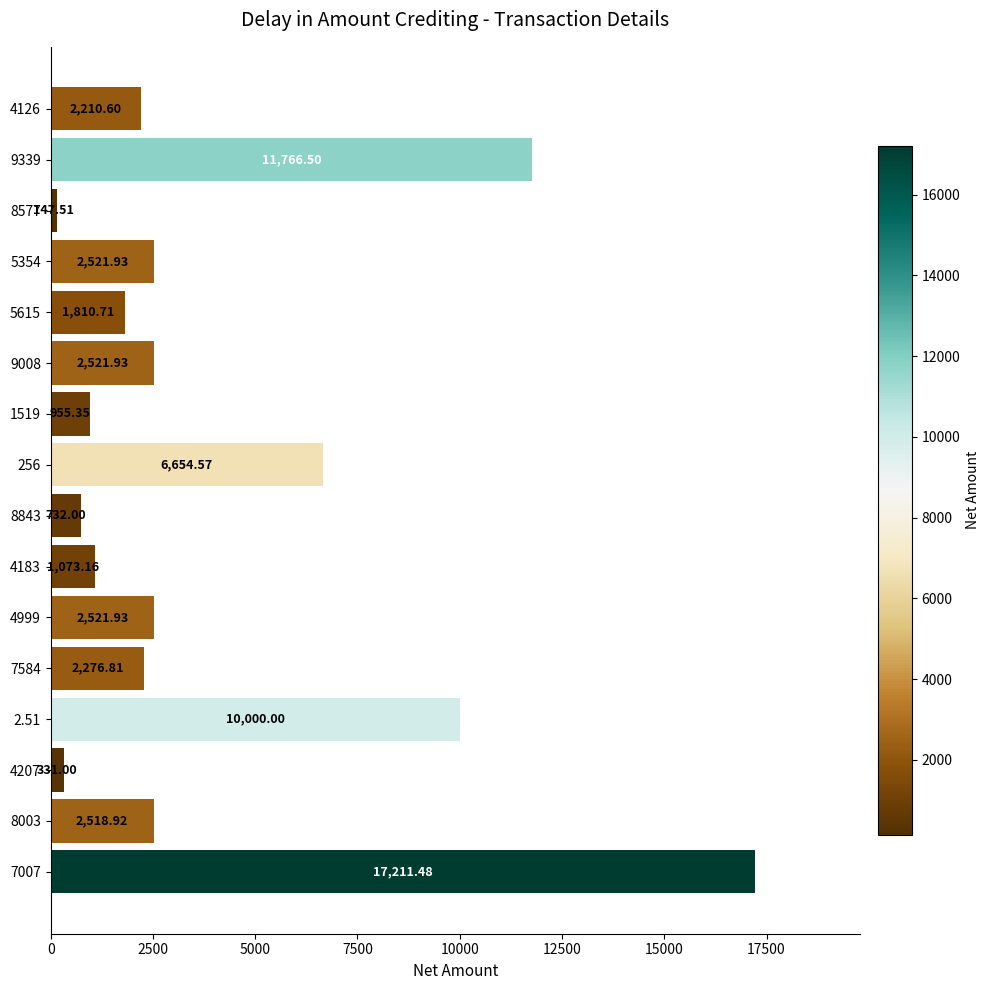

What is the change in value from 256 to 8577?

-6507.1